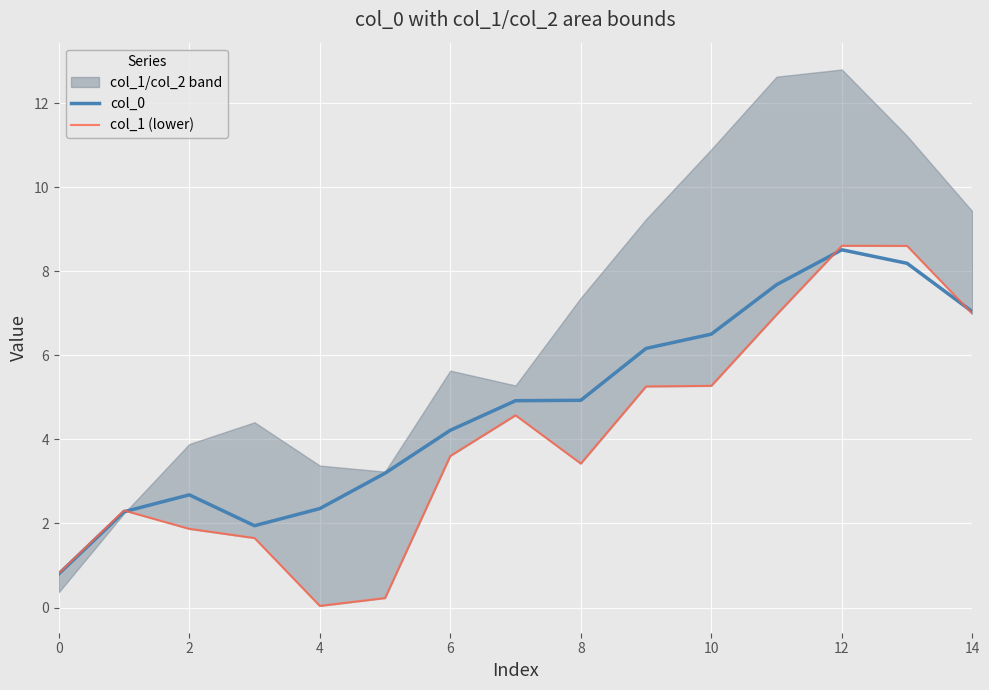

Rank the series by their average value, from highest to lowest.

col_0, col_1 (lower)